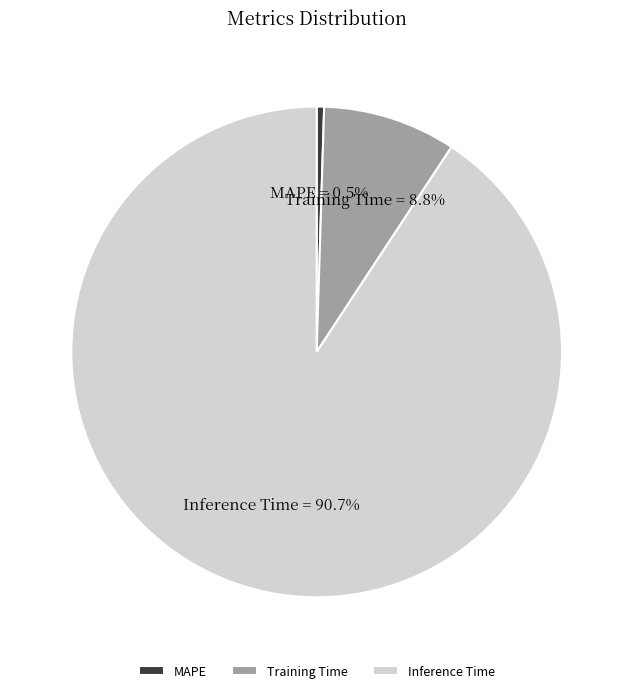

Which category has the biggest portion of the pie?

Inference Time